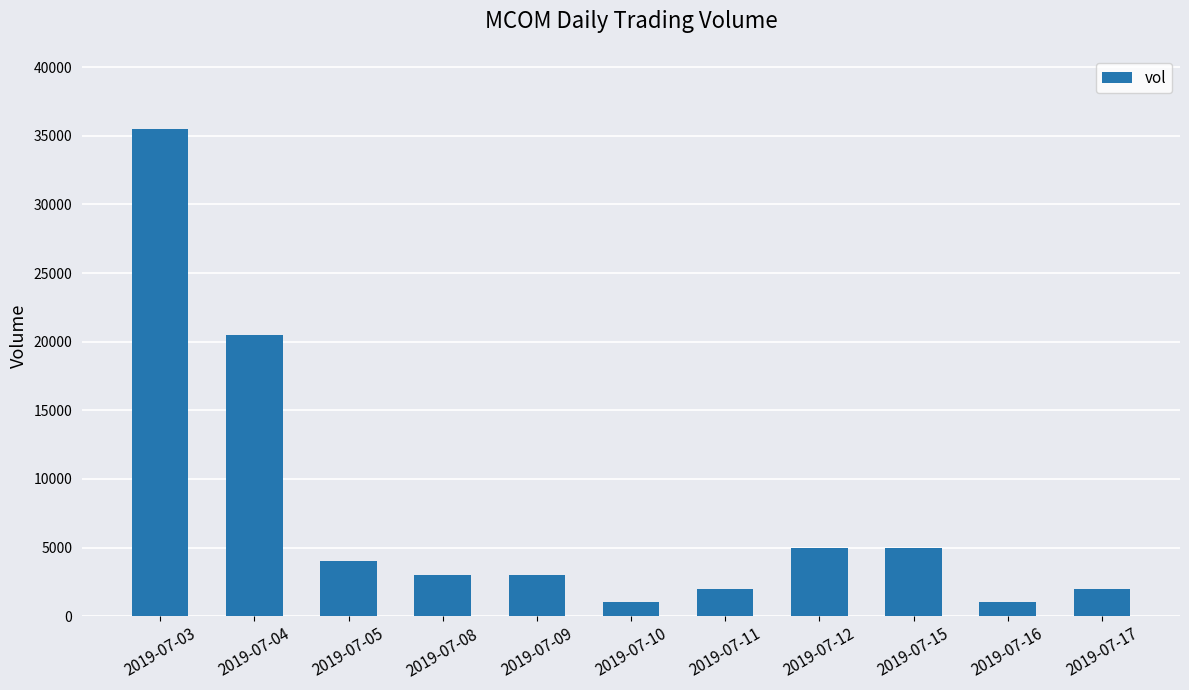

Is it true that the value at 2019-07-15 is 5000?

True